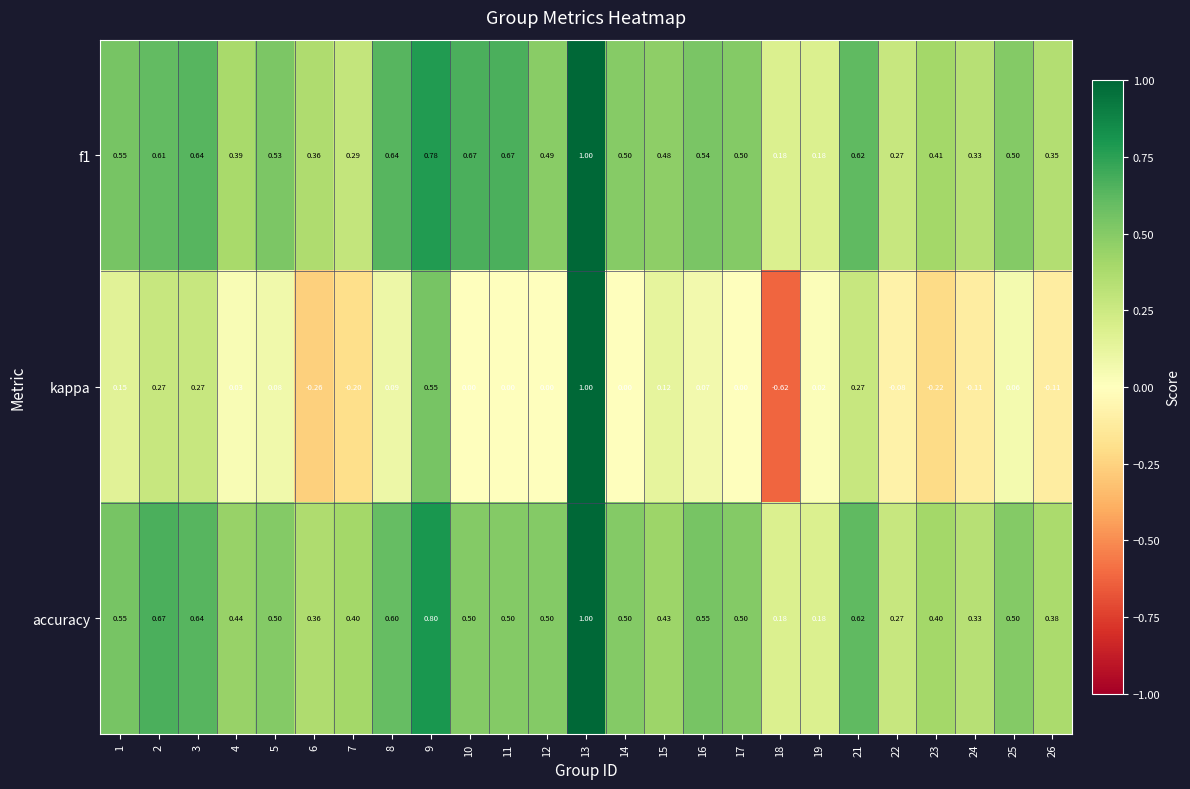

Which series has the widest spread of values?

kappa